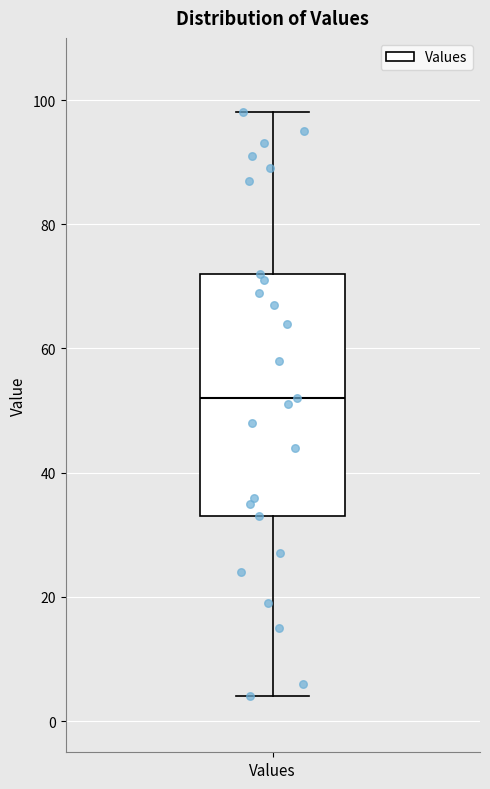

Where is the lower edge of the box for Values on the y-axis? The values are not printed on the chart, so give them approximately, as read against the axis.

34